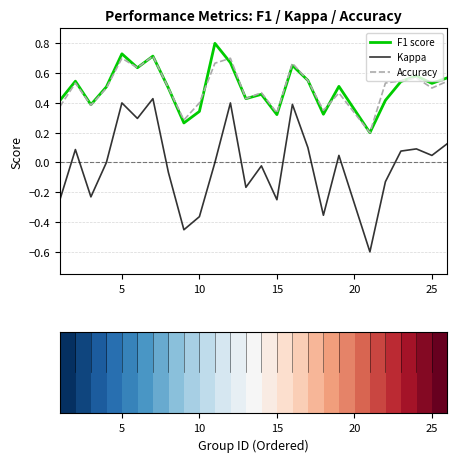

What is the greatest value displayed?

0.8